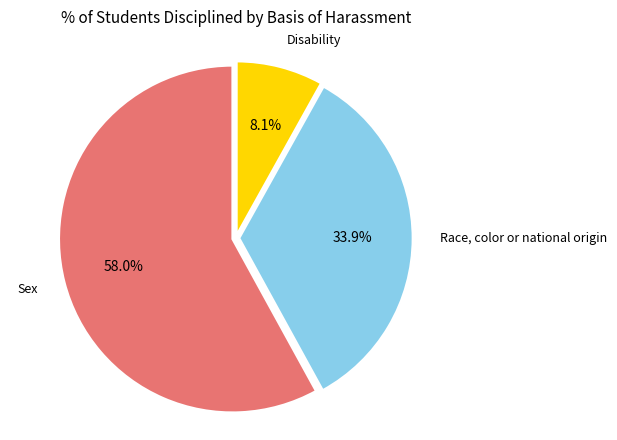

Count the number of slices in the pie.

3